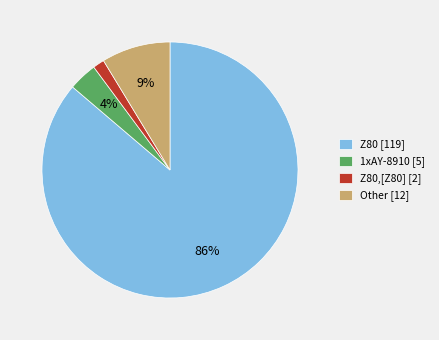

Combined, do Other [12] and 1xAY-8910 [5] account for over 50%?

No